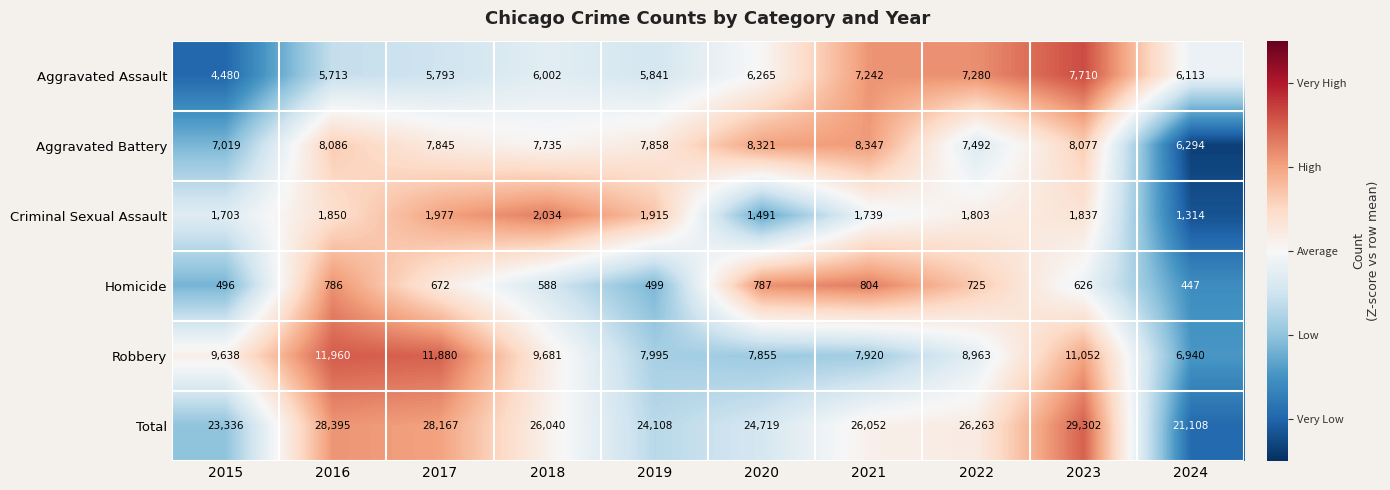

At which label does Homicide first exceed 672?

2016